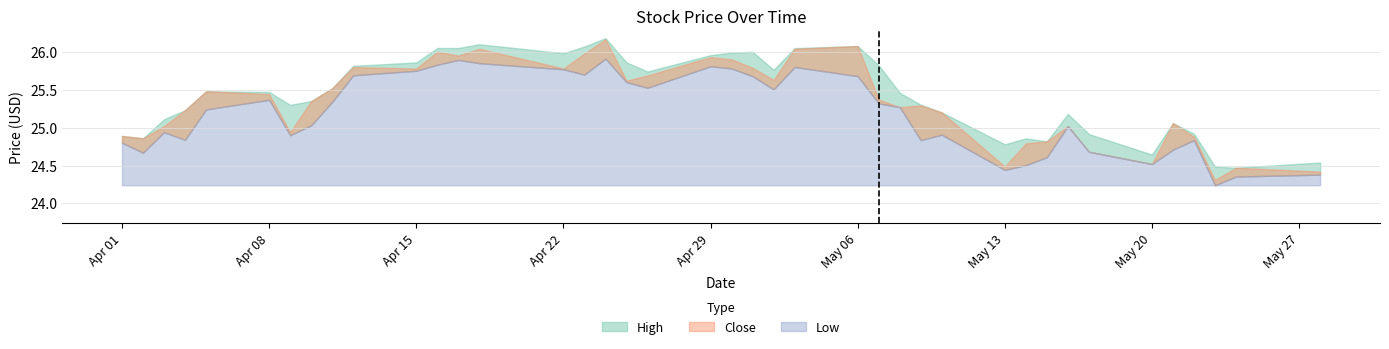

True or false: Low has more than 1 interior local peaks.

True